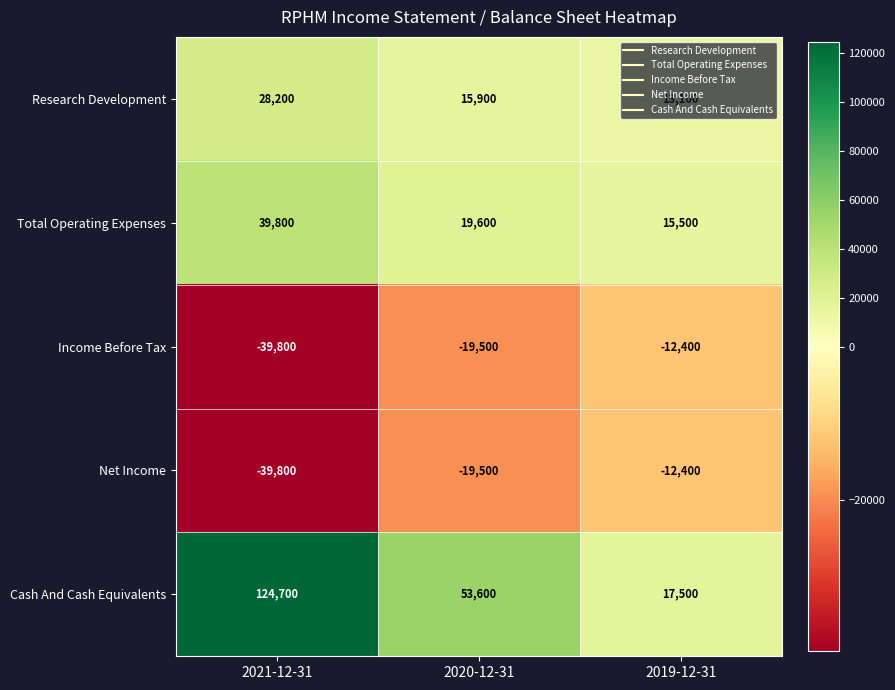

How many Cash And Cash Equivalents values are between 17500 and 124700?

3